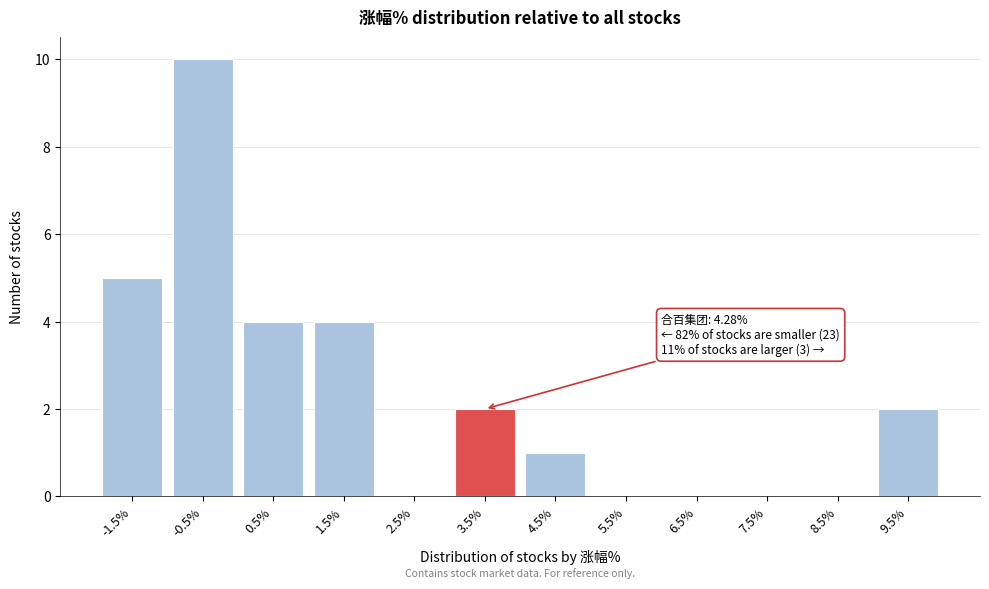

Reading left to right, transcribe all the data shown in this chart.

-1.5%=5	-0.5%=10	0.5%=4	1.5%=4	2.5%=0	3.5%=2	4.5%=1	5.5%=0	6.5%=0	7.5%=0	8.5%=0	9.5%=2